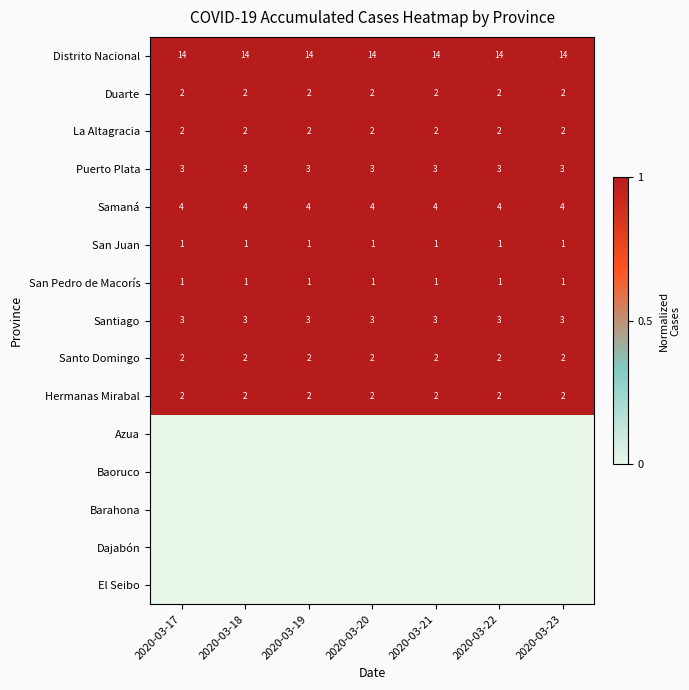

What is the sum of the Santo Domingo values at 2020-03-17 and 2020-03-20?

4